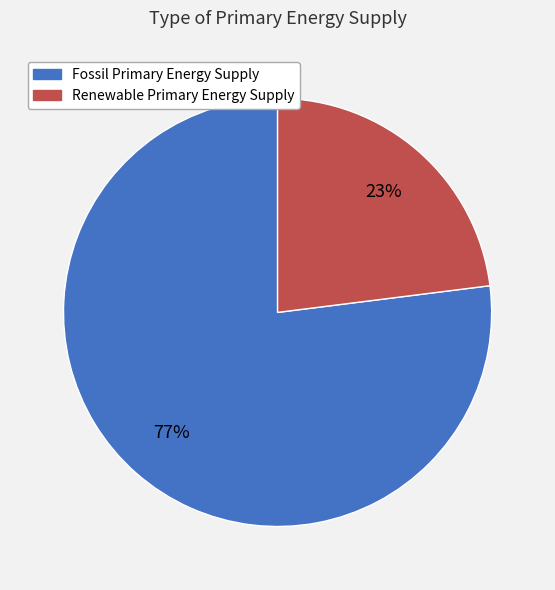

Which has a higher value, Renewable Primary Energy Supply or Fossil Primary Energy Supply?

Fossil Primary Energy Supply